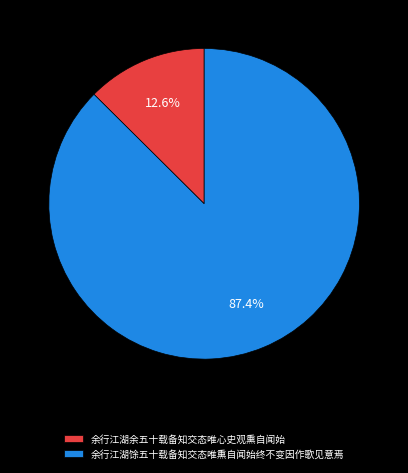

How much of the chart is everything except 余行江湖馀五十载备知交态唯熏自闻始终不变因作歌见意焉?

12.6%